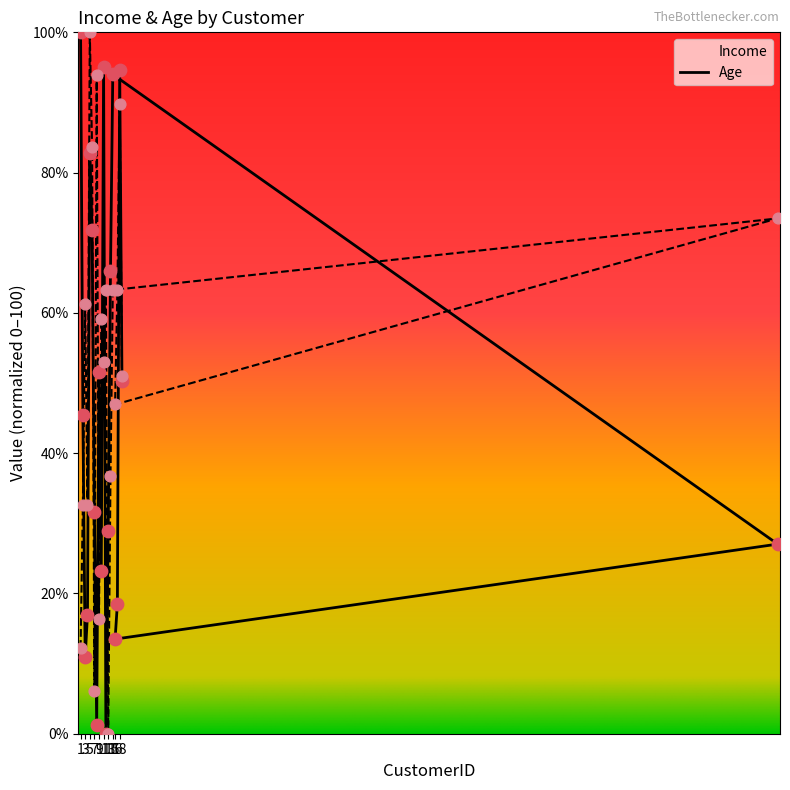

Which series reaches the minimum Y coordinate?

Income